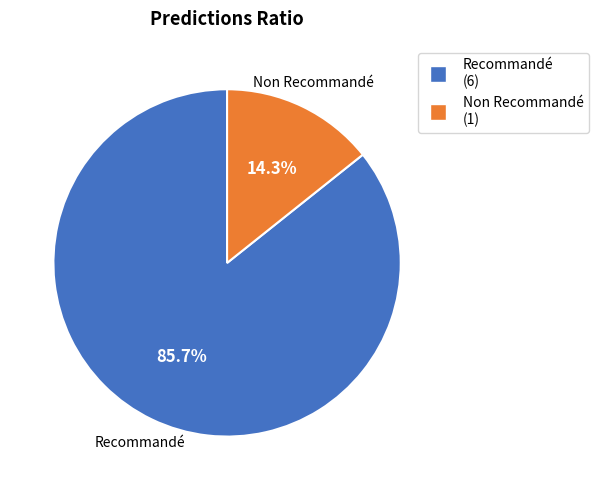

How many segments does this pie chart have?

2